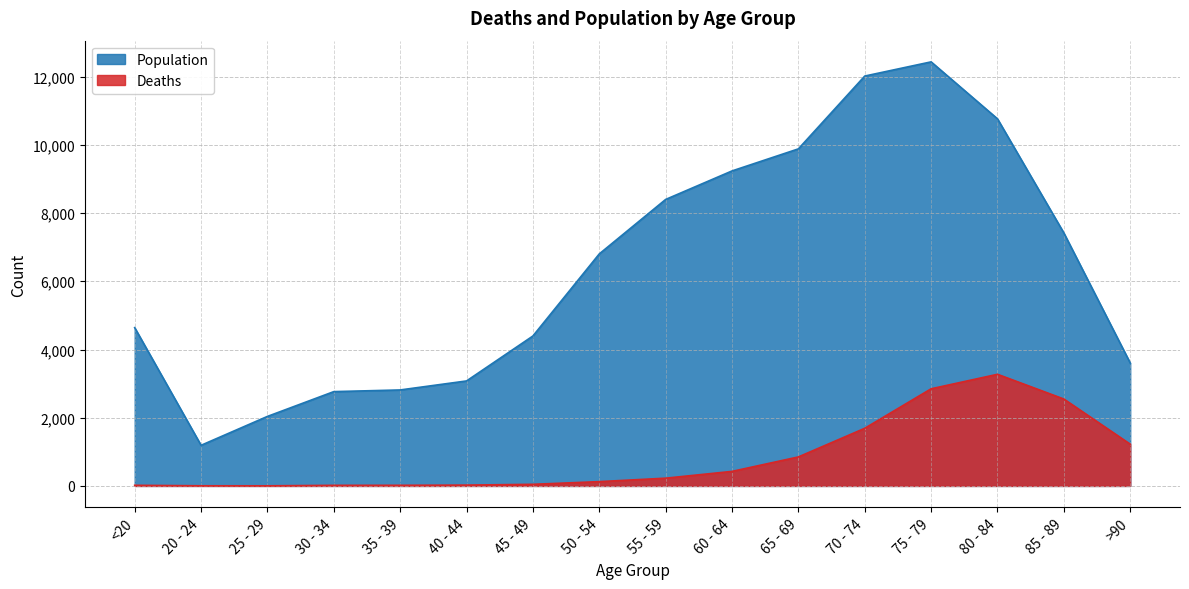

Reading left to right, list all the values displayed in this chart.

Deaths: <20=18	20 - 24=4	25 - 29=3	30 - 34=17	35 - 39=18	40 - 44=24	45 - 49=47	50 - 54=126	55 - 59=227	60 - 64=426	65 - 69=850	70 - 74=1690	75 - 79=2848	80 - 84=3273	85 - 89=2548	>90=1224
Population: <20=4641	20 - 24=1191	25 - 29=2038	30 - 34=2765	35 - 39=2814	40 - 44=3078	45 - 49=4396	50 - 54=6803	55 - 59=8400	60 - 64=9236	65 - 69=9883	70 - 74=12018	75 - 79=12434	80 - 84=10764	85 - 89=7417	>90=3604